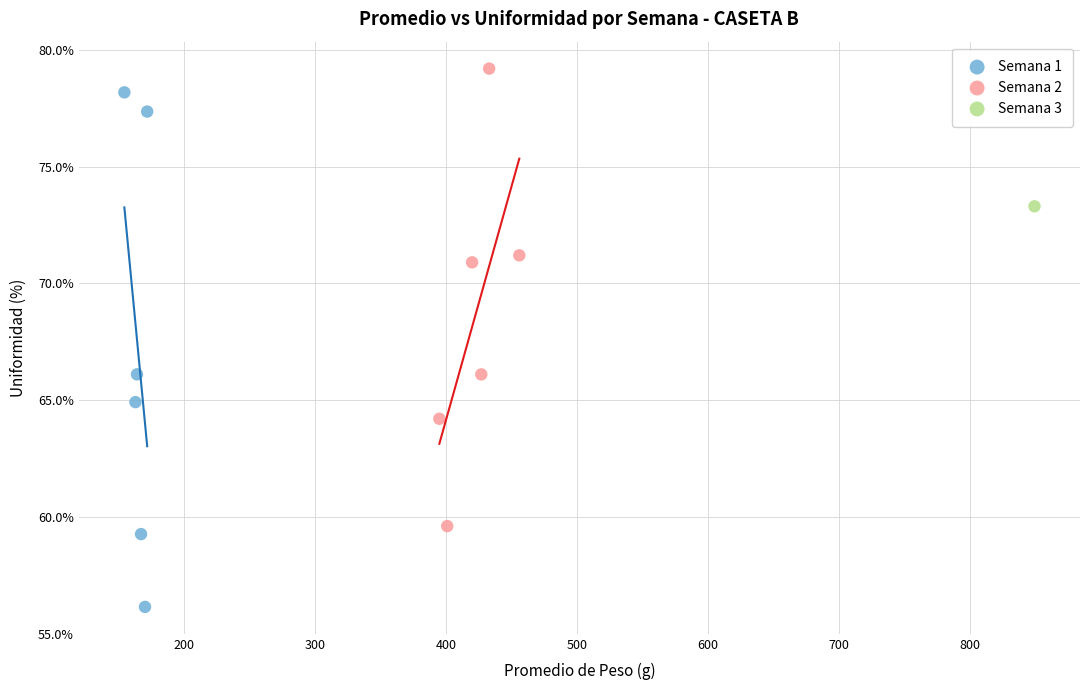

What are all the series names shown in the legend?

Semana 1, Semana 2, Semana 3